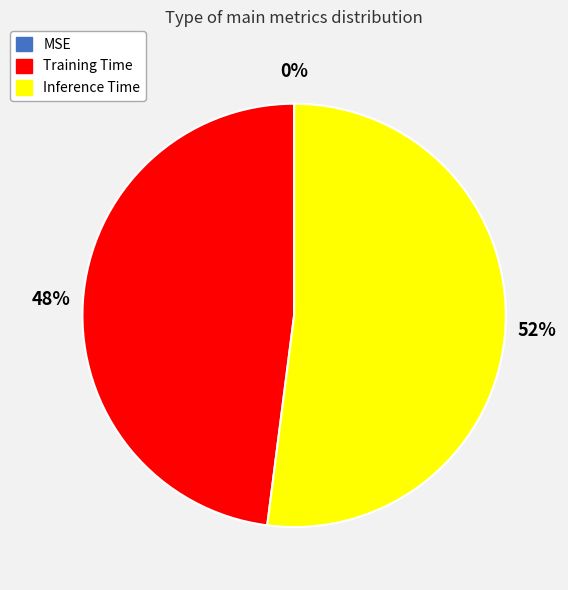

Which category has the biggest portion of the pie?

Inference Time